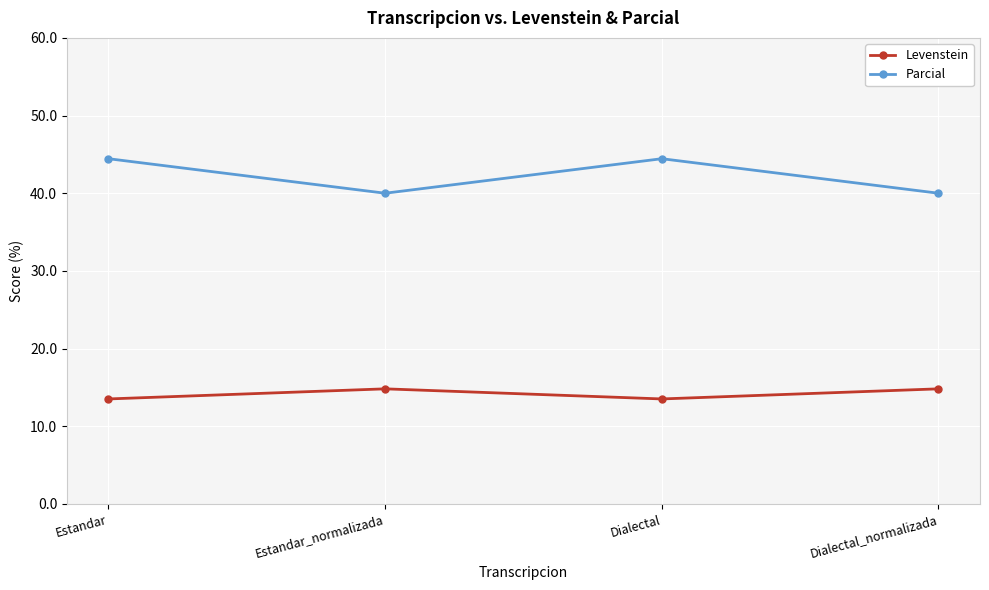

True or false: Levenstein and Parcial cross at least once.

False